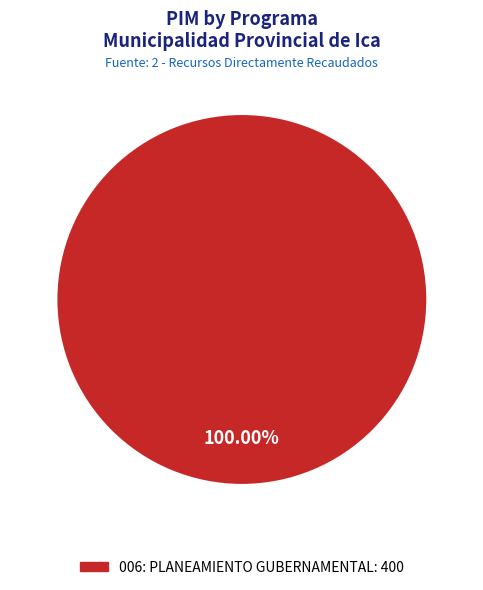

Does any single category account for the majority?

Yes